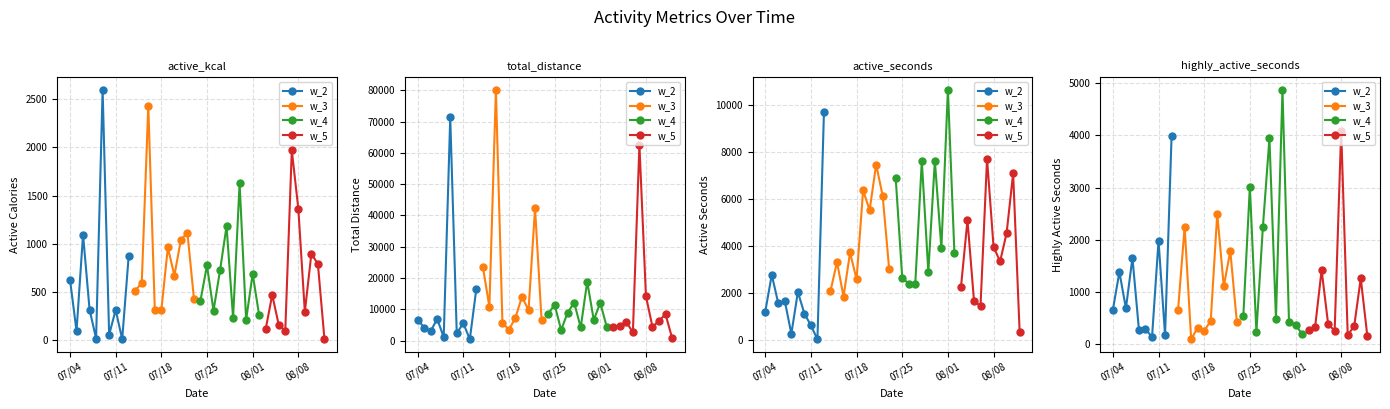

True or false: w_3 and w_4 intersect in this chart.

True